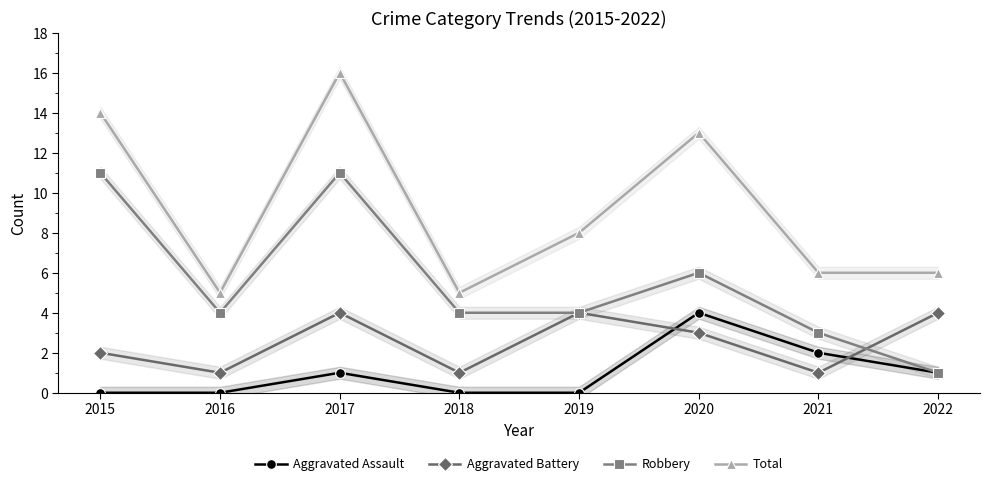

True or false: Total has a value of 2 at 2019.

False